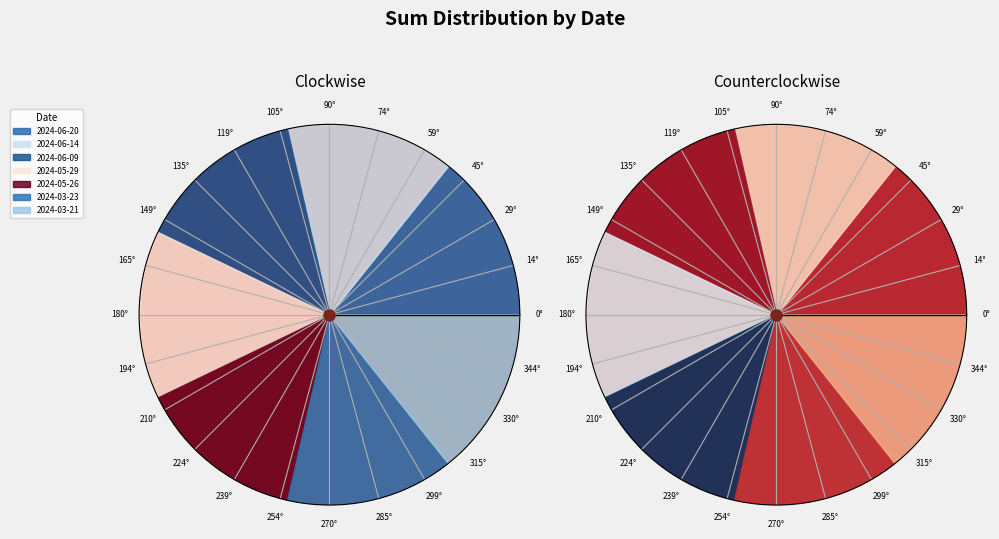

To the nearest percent, what portion does 2024-06-14 represent?

15%